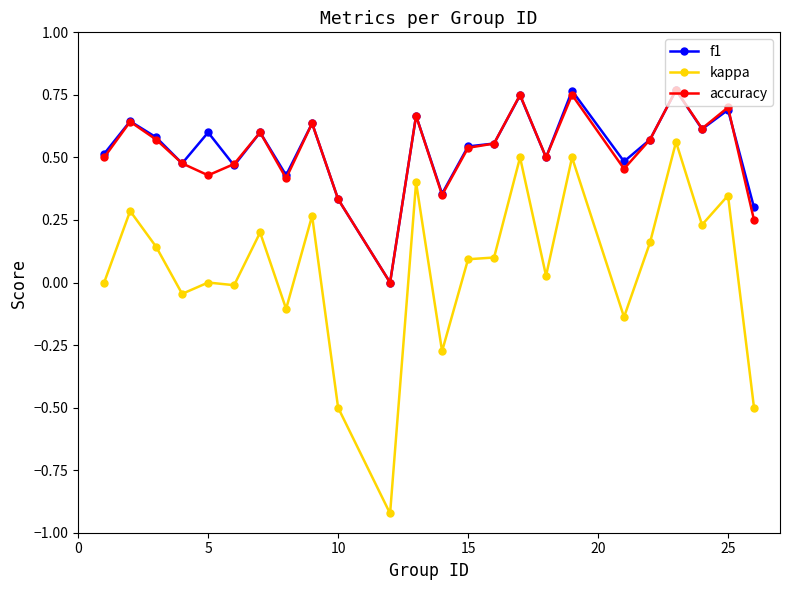

True or false: kappa has more than 2 interior local peaks.

True